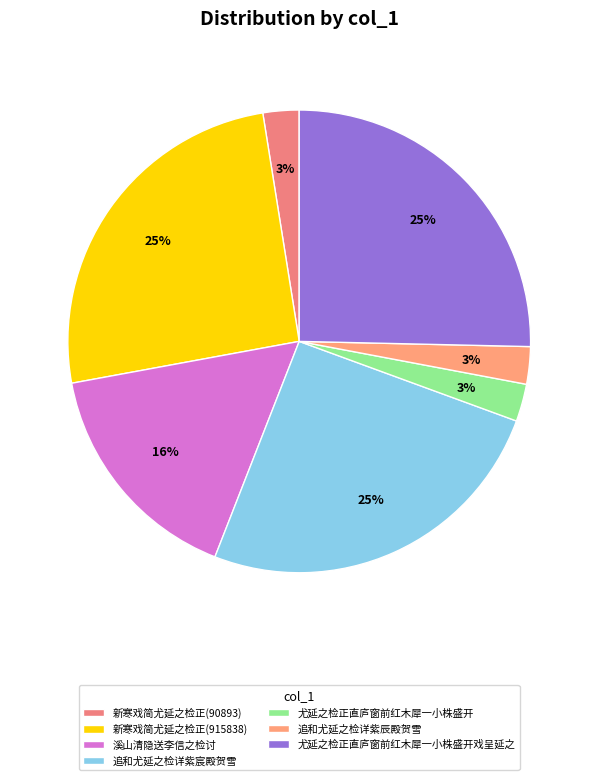

How many slices are in this pie chart?

7